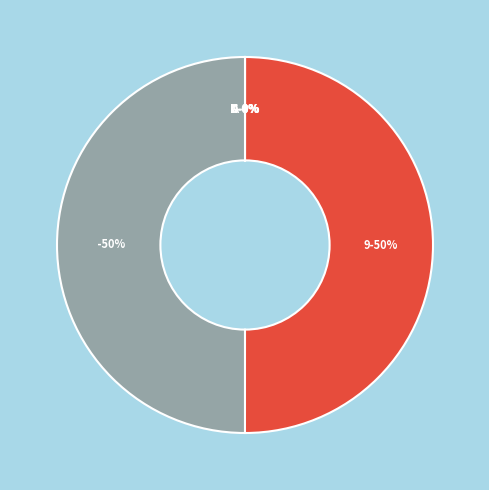

Between N and A, which is larger?

N